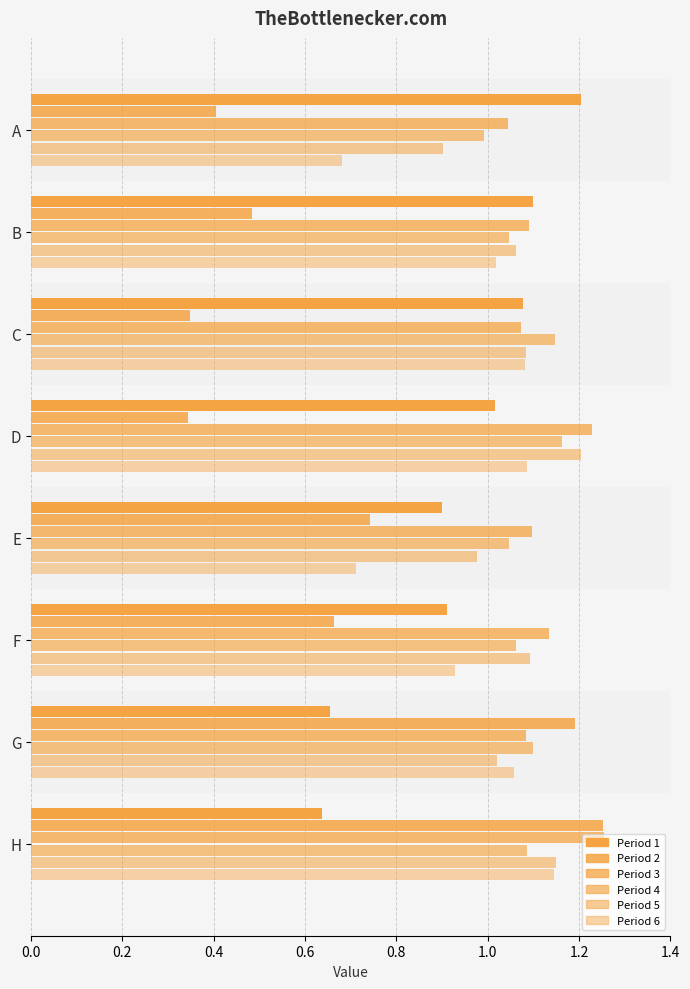

Count the number of data series in this chart.

6